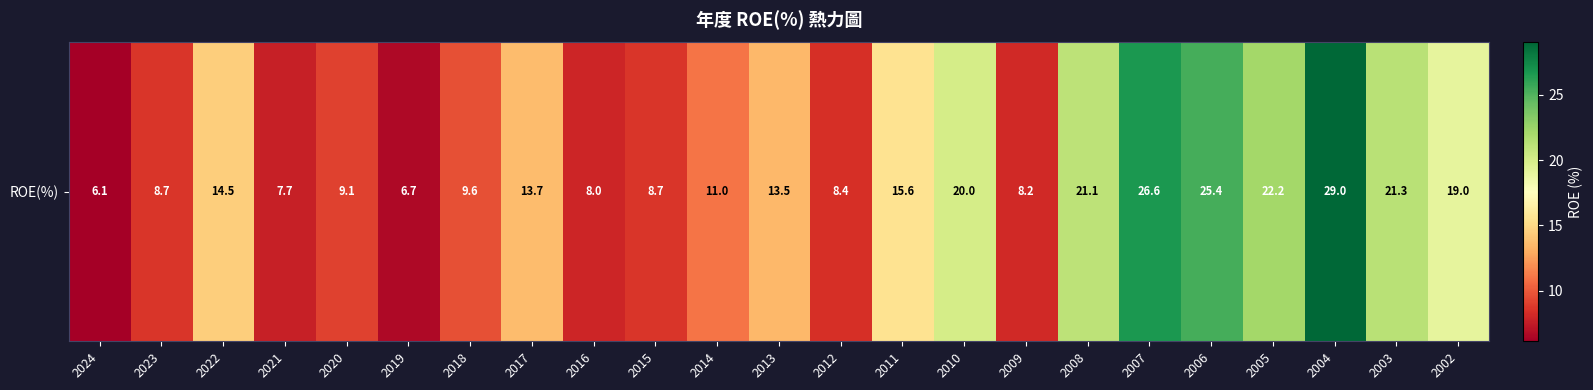

Rank the categories by value from lowest to highest.

2024, 2019, 2021, 2016, 2009, 2012, 2023, 2015, 2020, 2018, 2014, 2013, 2017, 2022, 2011, 2002, 2010, 2008, 2003, 2005, 2006, 2007, 2004